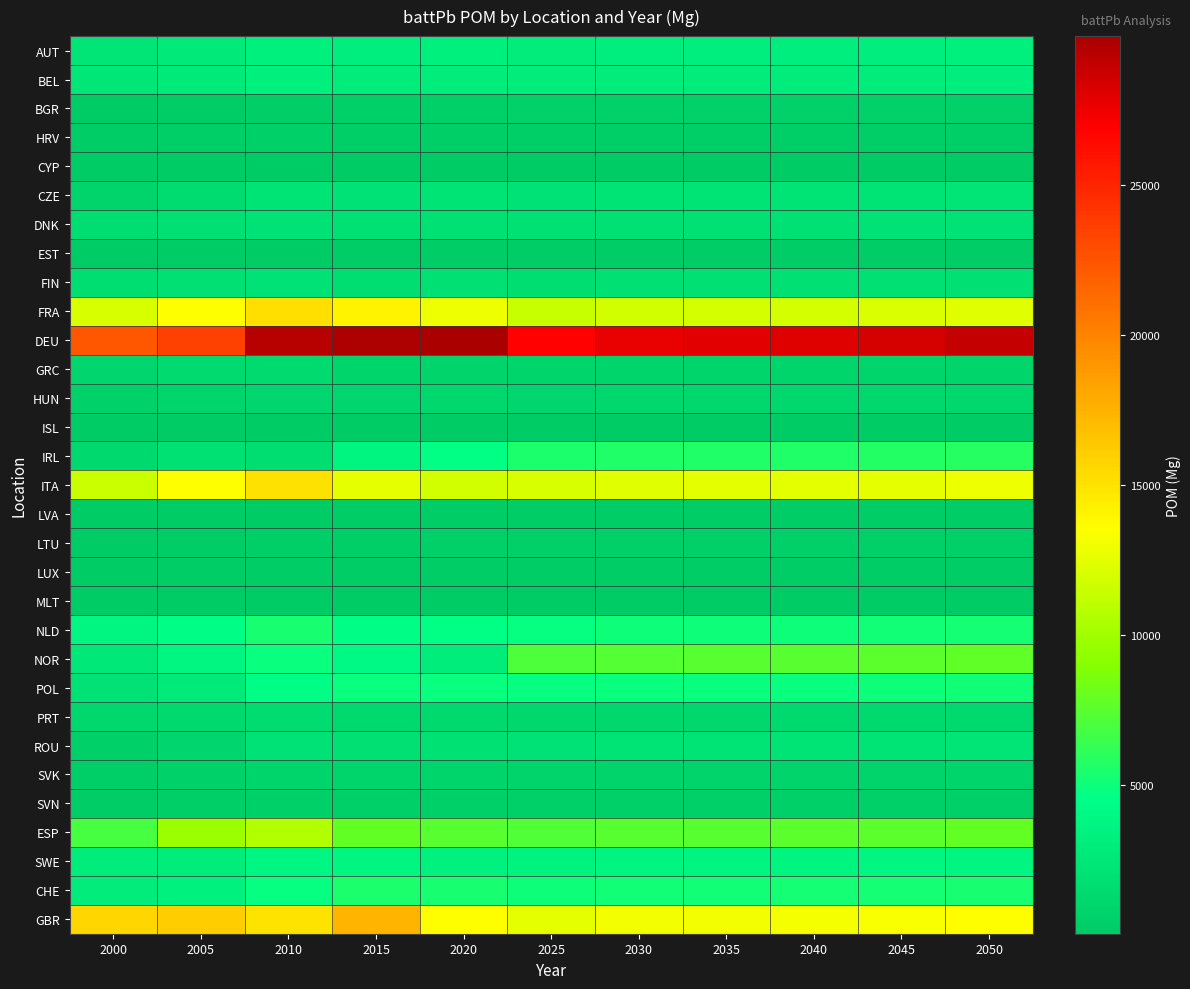

Rank the series by their maximum value, from highest to lowest.

DEU, GBR, FRA, ITA, ESP, NOR, IRL, CHE, NLD, POL, SWE, BEL, AUT, ROU, CZE, FIN, DNK, PRT, GRC, HUN, SVK, BGR, LTU, SVN, HRV, EST, LUX, LVA, ISL, CYP, MLT